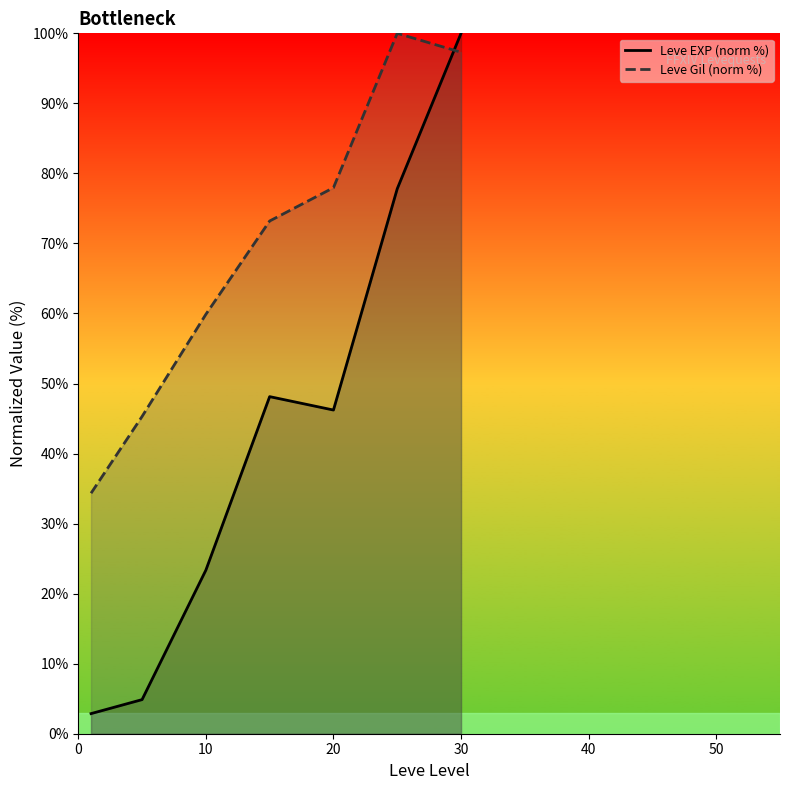

What value does the Leve Gil (norm %) series have at 10?

59.9